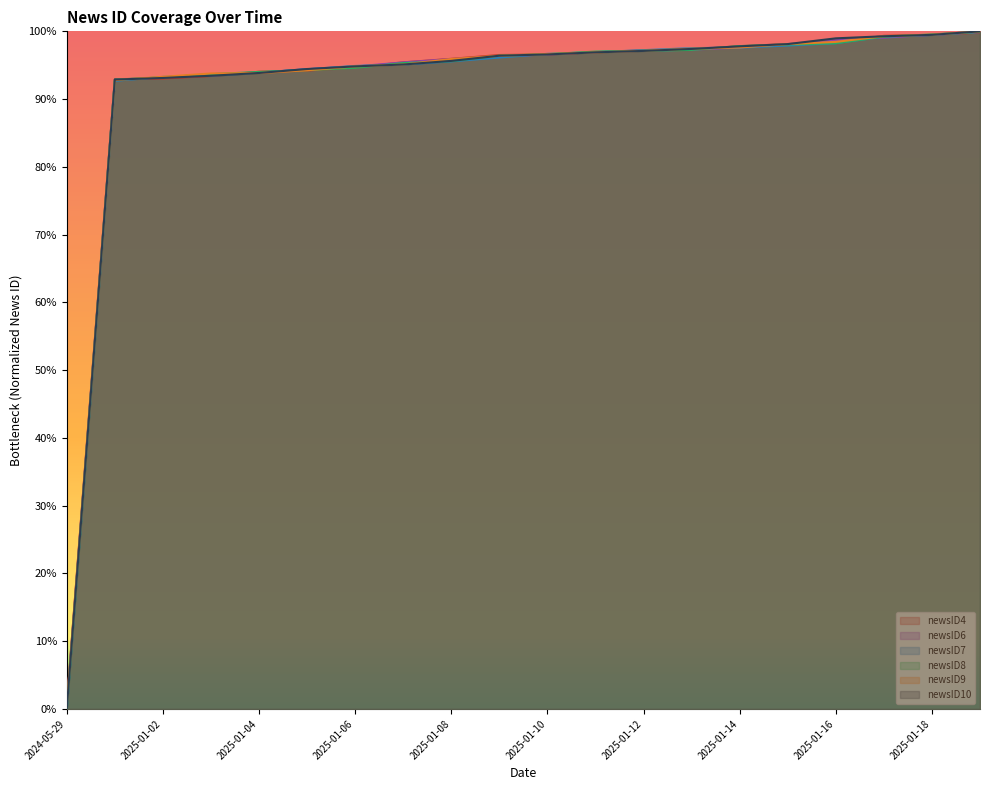

What is the total value across all series at 2025-01-06?

5.7